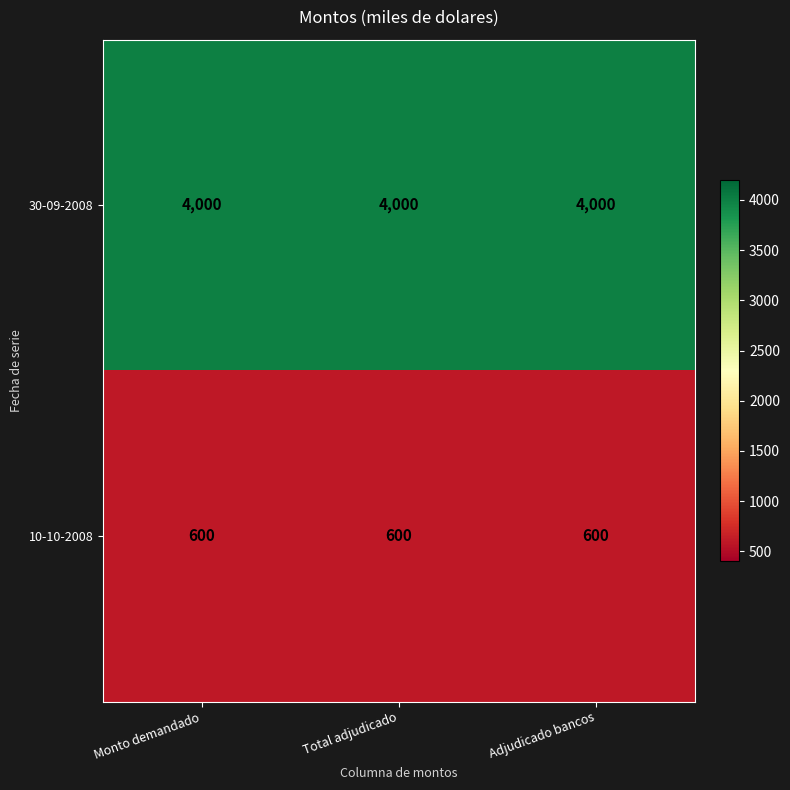

What is the spread (max minus min) of values at Monto demandado?

3400